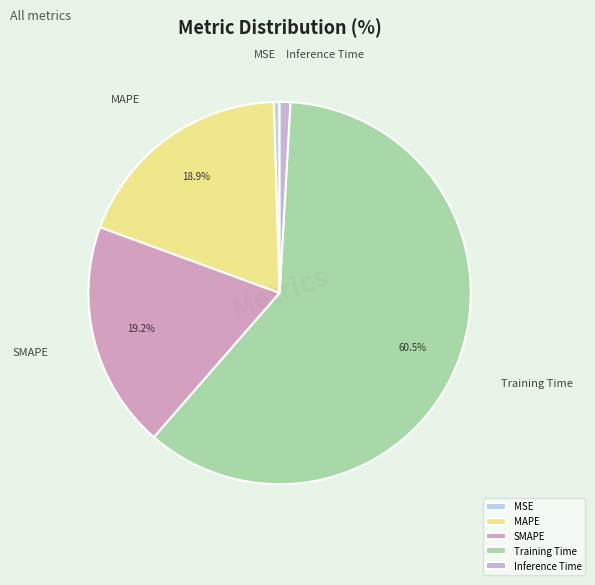

The SMAPE slice represents 19% of the pie. True or false?

True